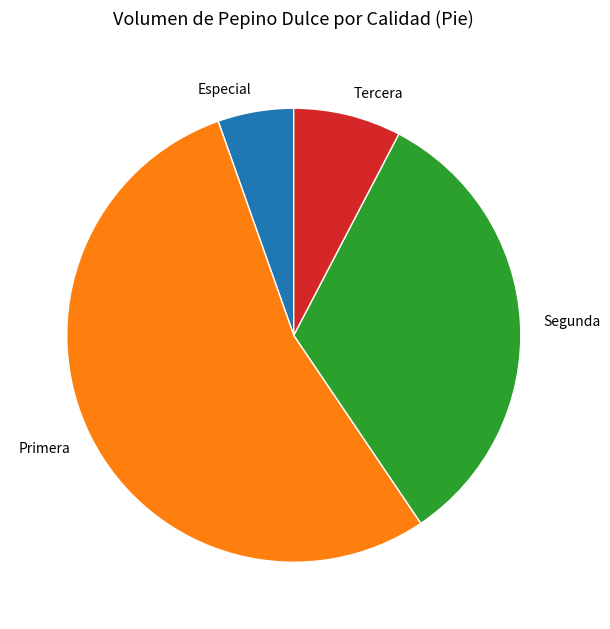

Between Segunda and Tercera, which is larger?

Segunda